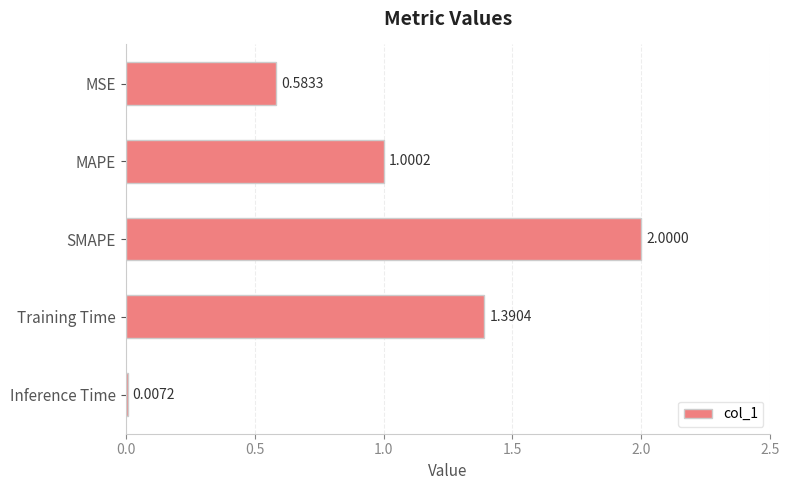

What is the change in value from MAPE to SMAPE?

+1.0